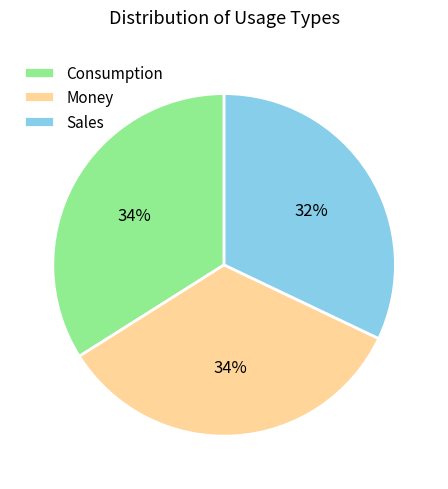

To the nearest percent, what portion does Consumption represent?

34%